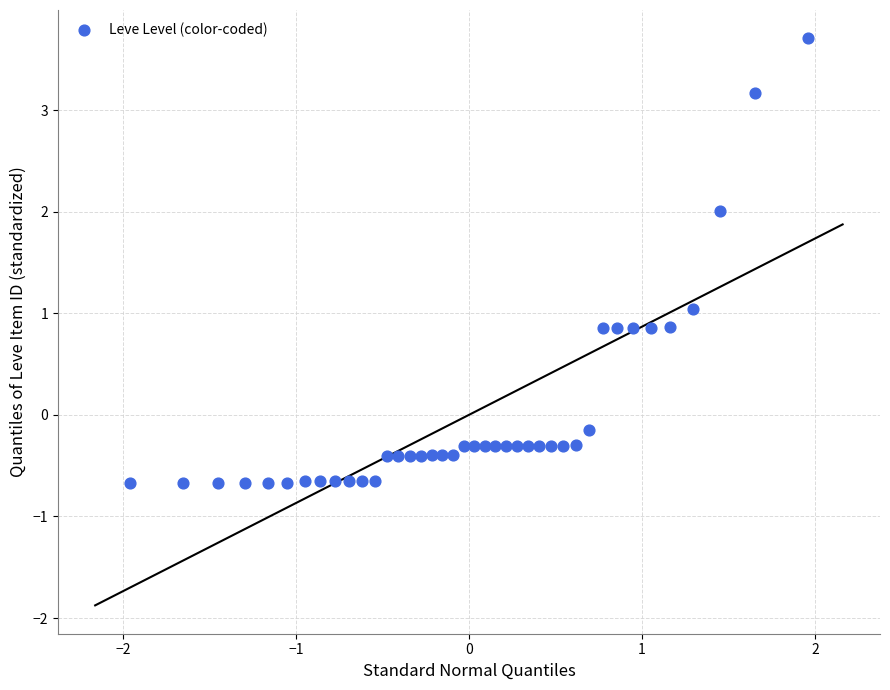

What is the range of Y values (max minus min)?

4.4